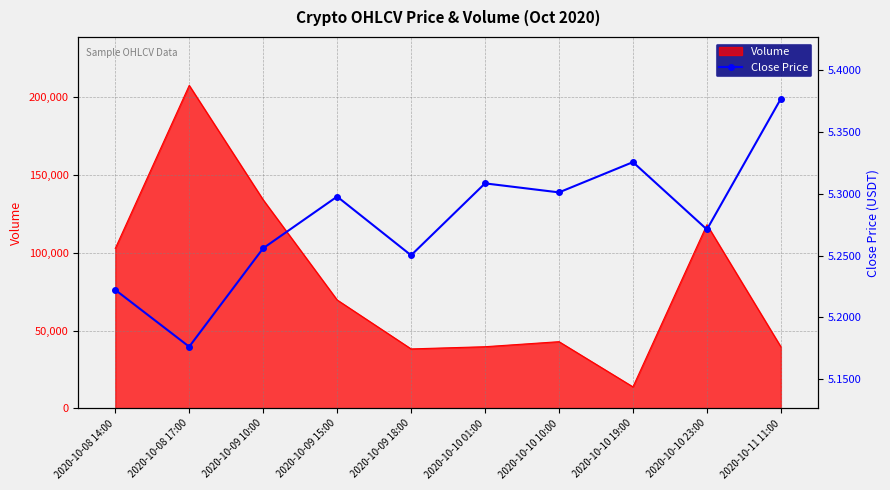

Reading right to left, what are all the values shown in this chart?

2020-10-11 11:00=5.4	2020-10-10 23:00=5.3	2020-10-10 19:00=5.3	2020-10-10 10:00=5.3	2020-10-10 01:00=5.3	2020-10-09 18:00=5.3	2020-10-09 15:00=5.3	2020-10-09 10:00=5.3	2020-10-08 17:00=5.2	2020-10-08 14:00=5.2